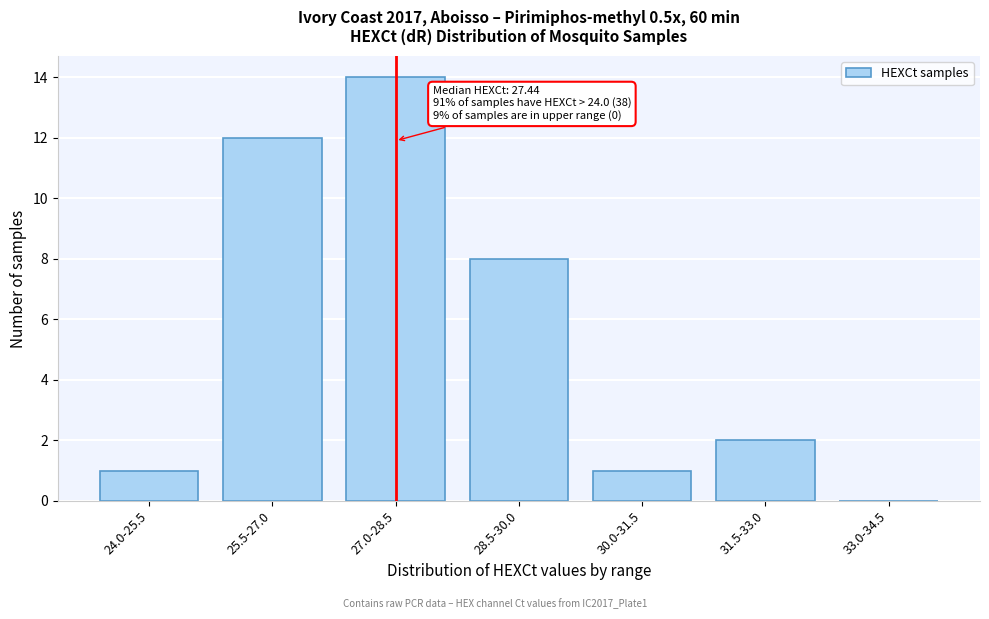

Reading left to right, transcribe all the data shown in this chart.

24.0-25.5=1	25.5-27.0=12	27.0-28.5=14	28.5-30.0=8	30.0-31.5=1	31.5-33.0=2	33.0-34.5=0